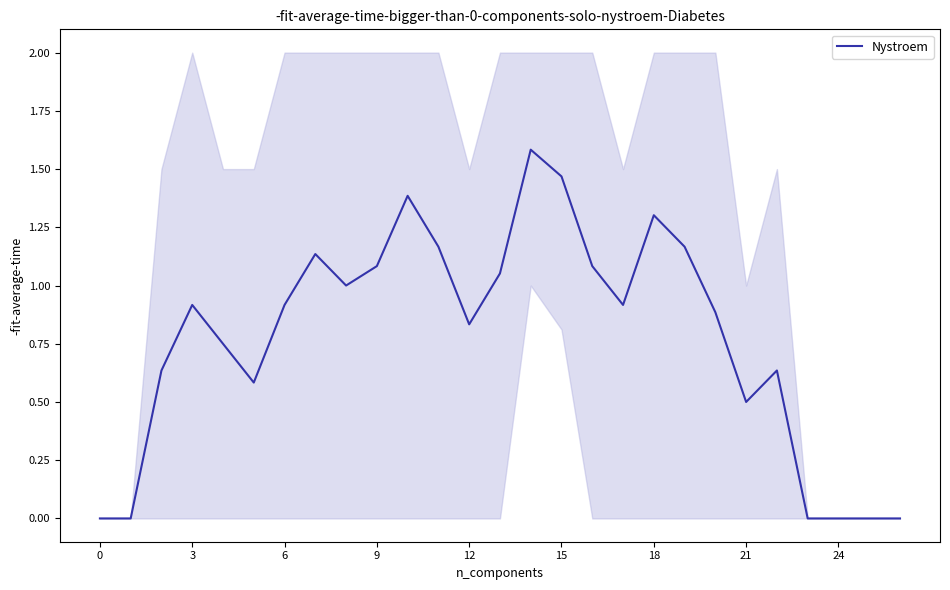

Is it true that Nystroem equals 0.0 at 0?

True